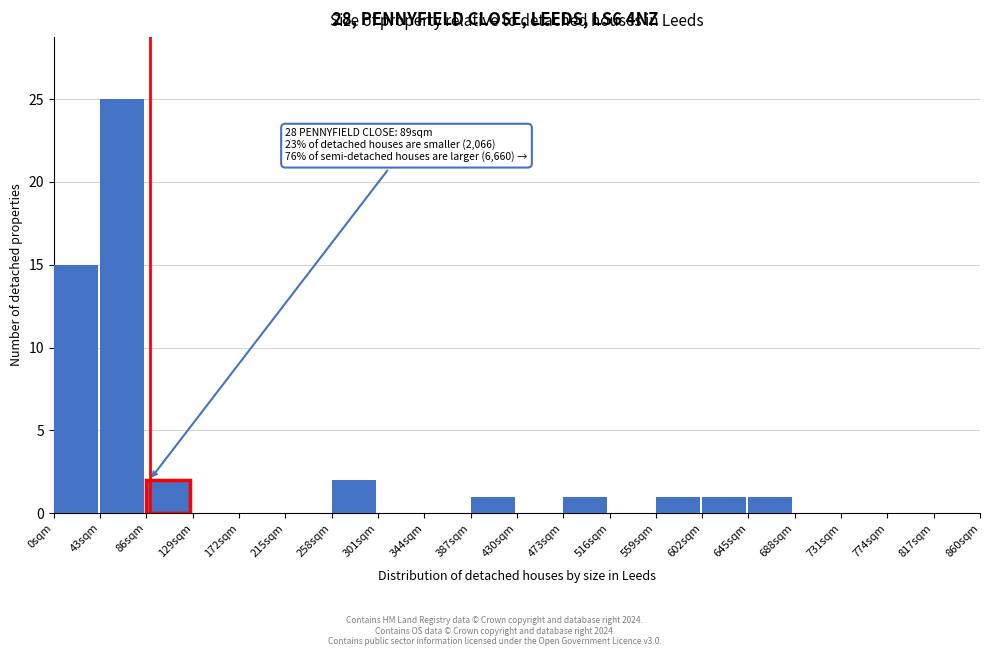

Which range on the x-axis has the tallest bar?

43 to 86